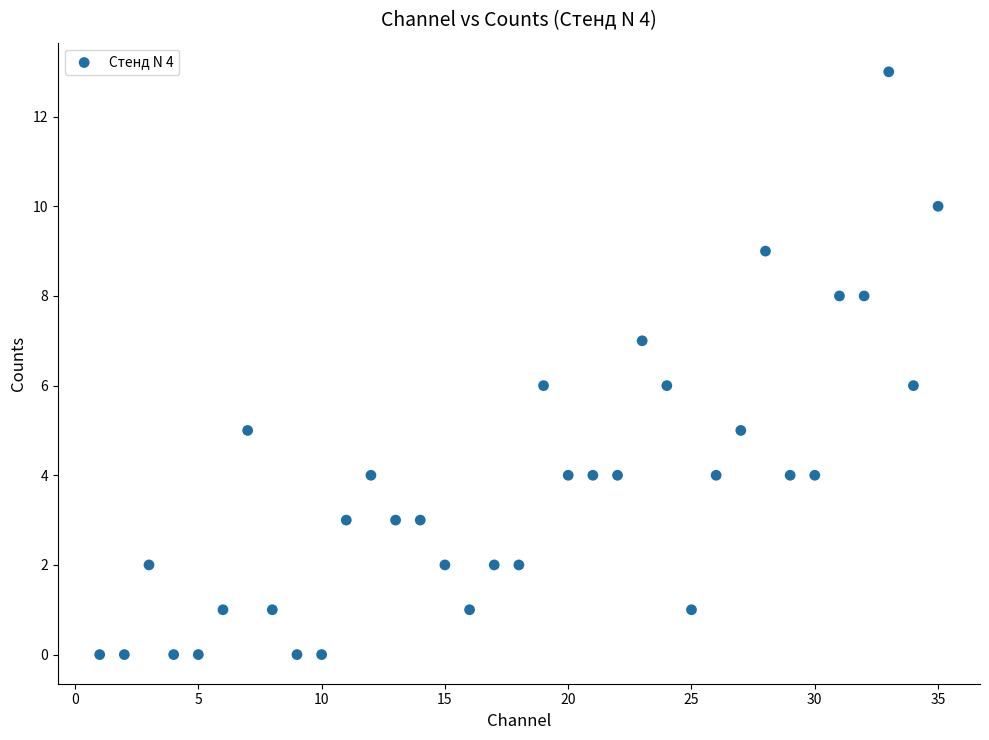

What is the range of Y values (max minus min)?

13